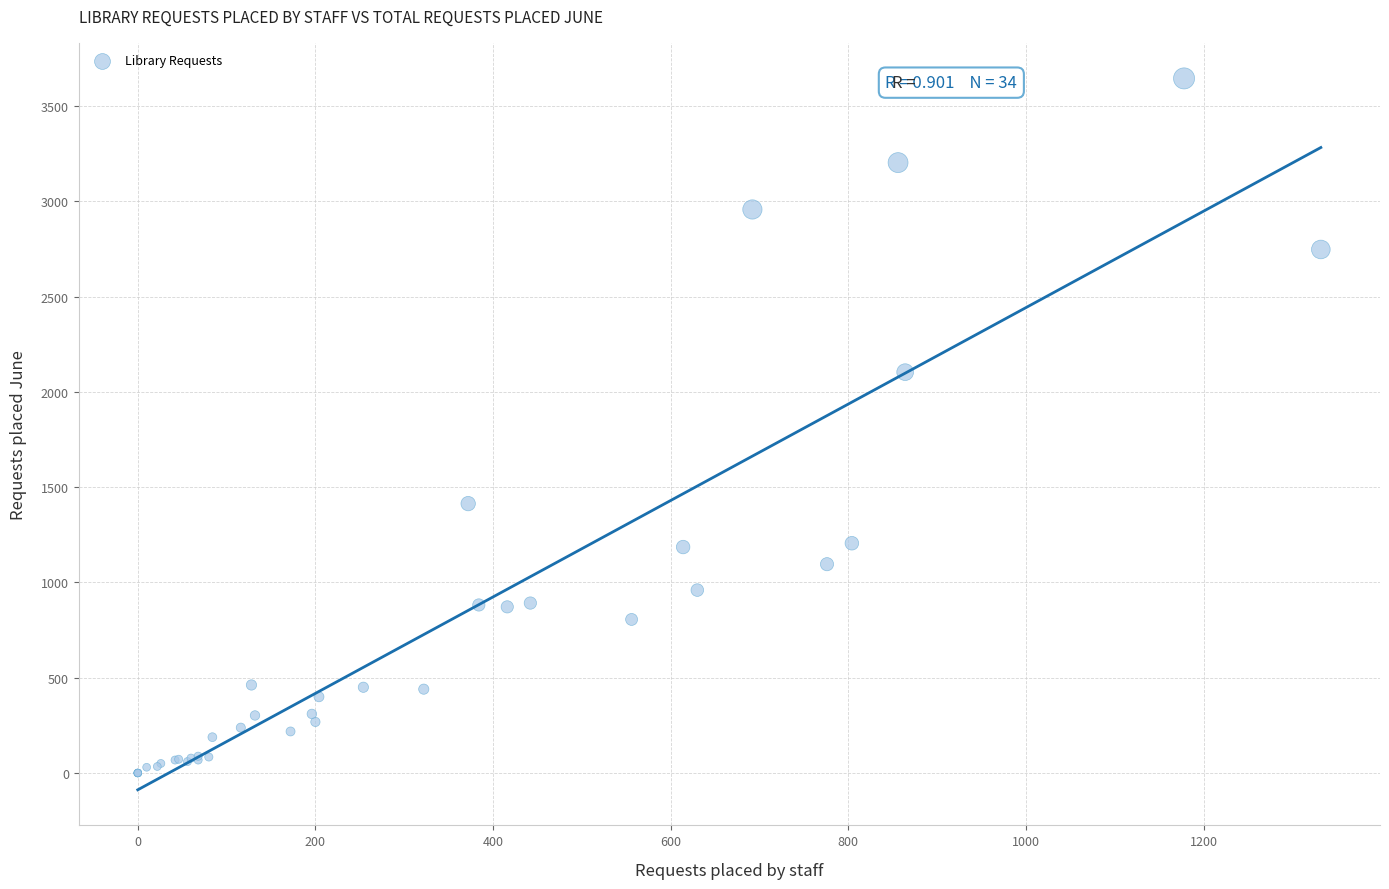

What Y value in the scatter plot is closest to 1823?

2104